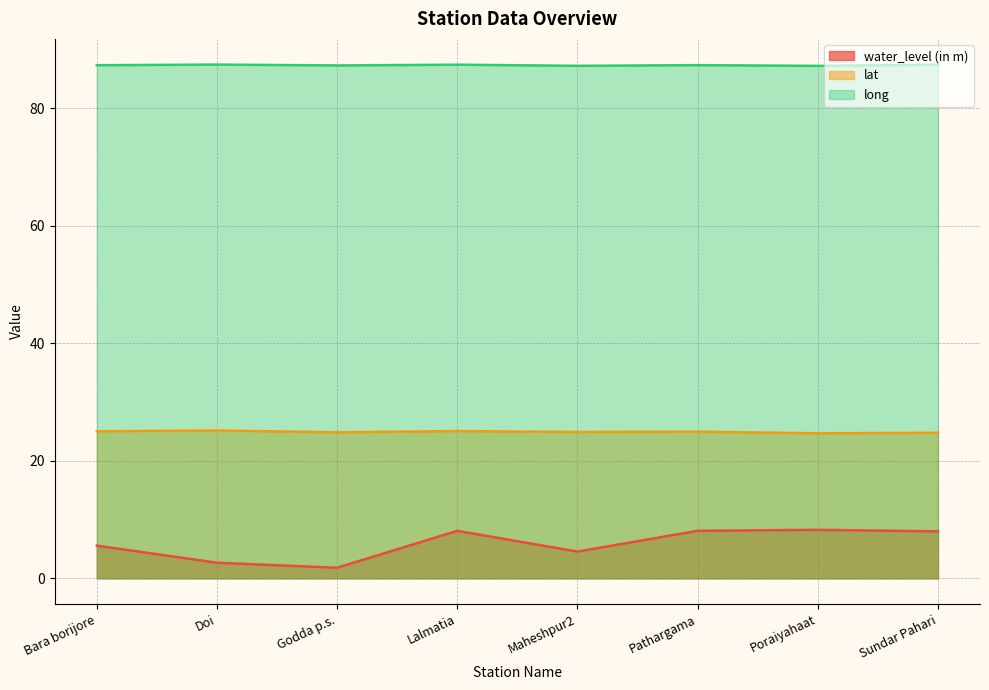

What is the label of the 2nd point from the right?

Poraiyahaat